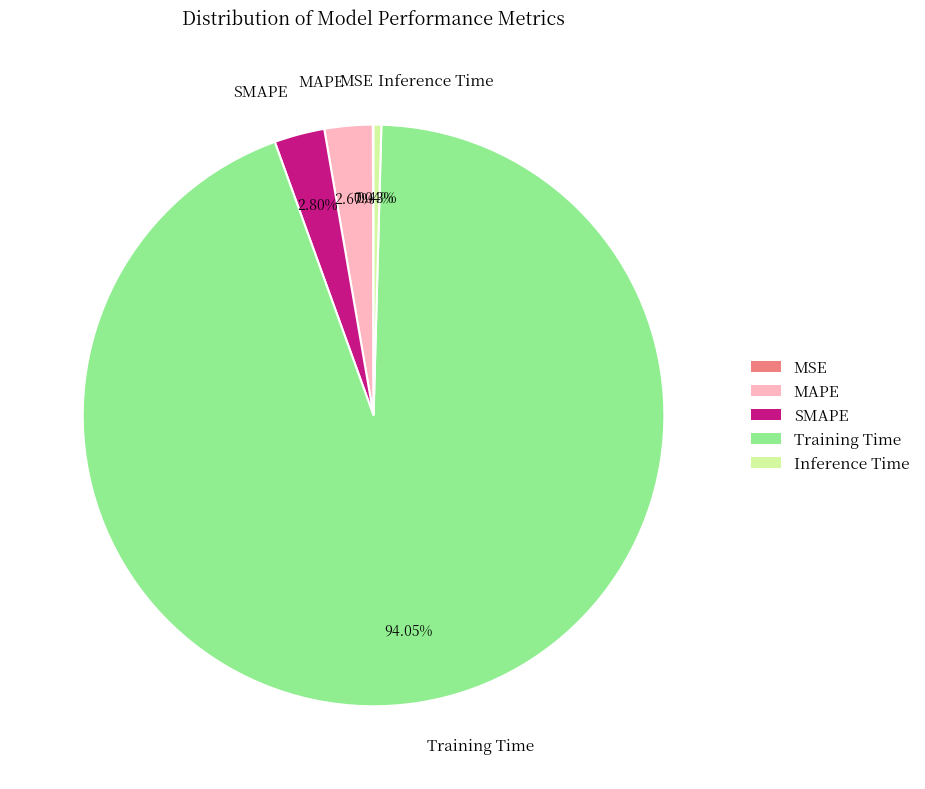

What is the majority slice?

Training Time